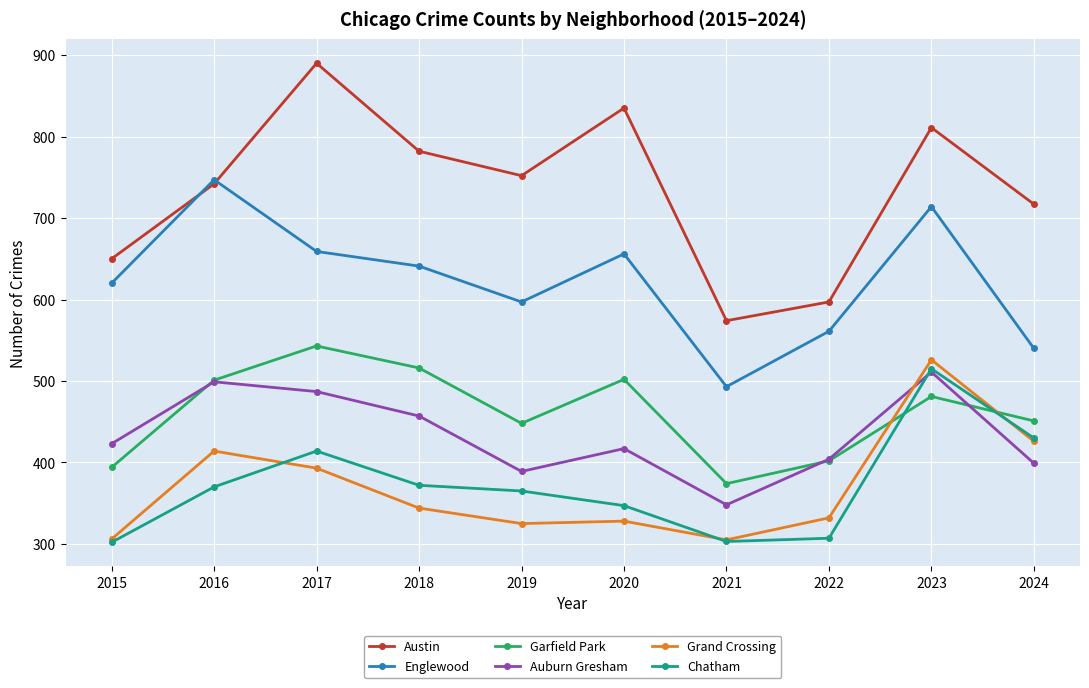

At how many categories does at least one series exceed 798?

3